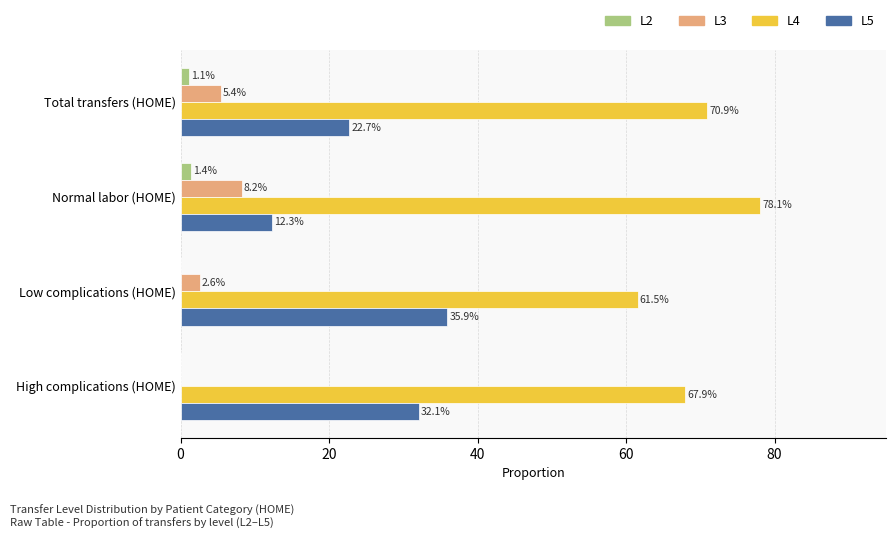

Which series has the largest total across all categories?

L4